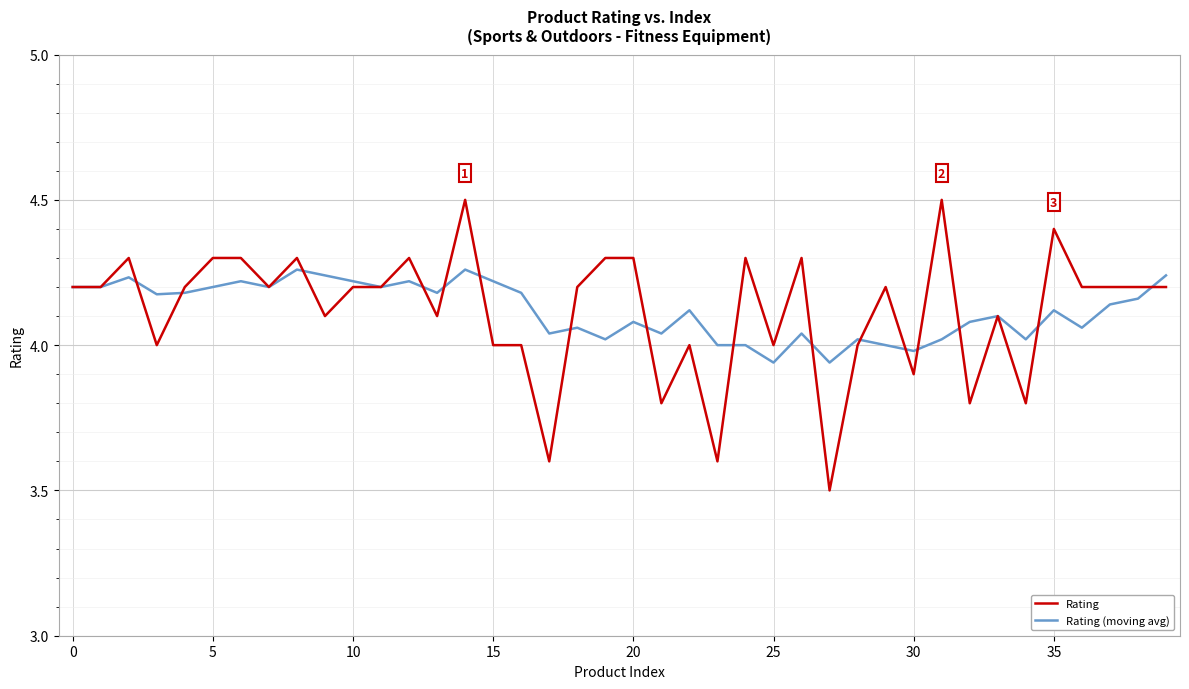

Rank the series by their maximum value, from highest to lowest.

Rating, Rating (moving avg)